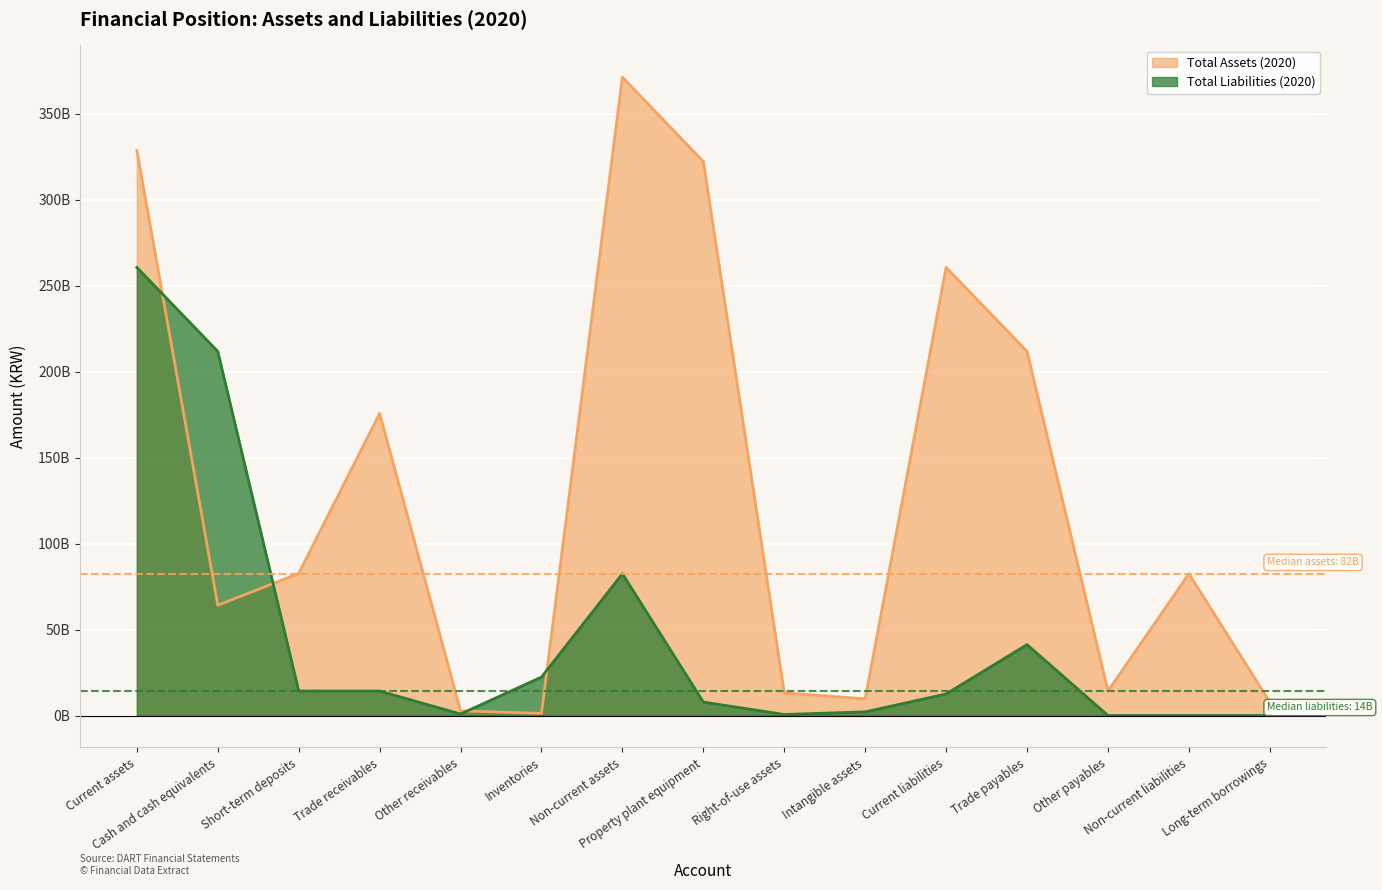

Rank the categories by value from lowest to highest.

Inventories, Other receivables, Long-term borrowings, Intangible assets, Right-of-use assets, Other payables, Cash and cash equivalents, Non-current liabilities, Short-term deposits, Trade receivables, Trade payables, Current liabilities, Property plant equipment, Current assets, Non-current assets